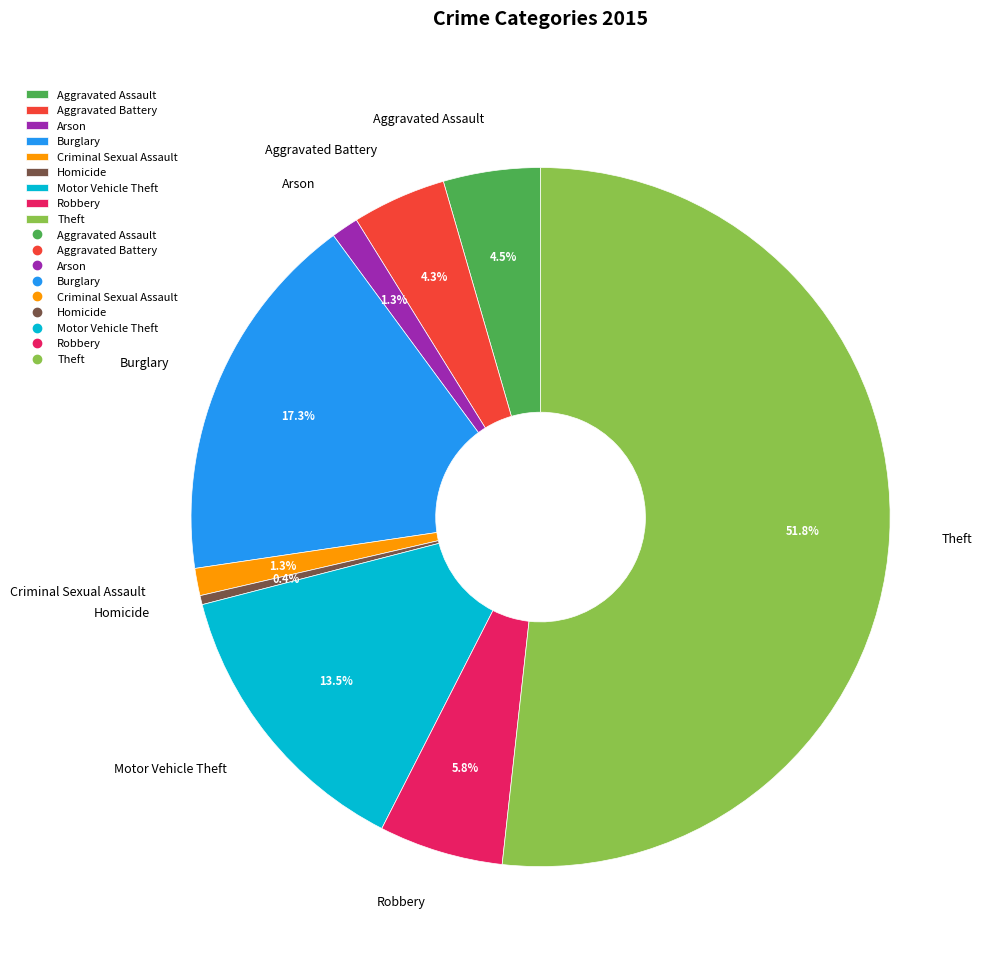

Is it true that Motor Vehicle Theft is 20% of the pie?

False